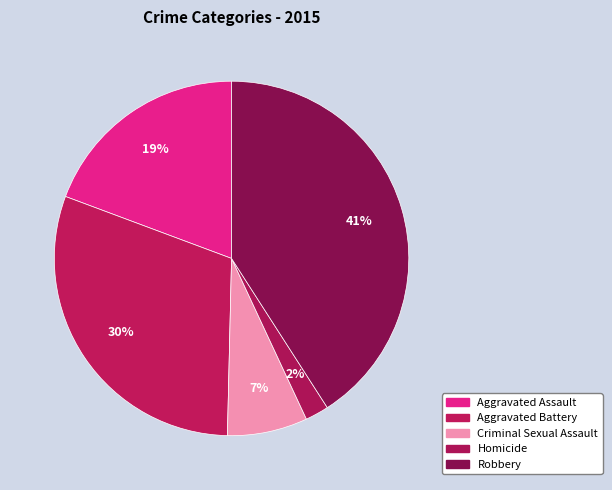

Do Homicide and Aggravated Assault together represent more than half of the pie?

No